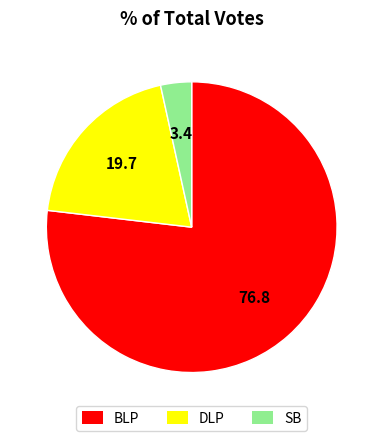

Is there a majority slice in this chart?

Yes